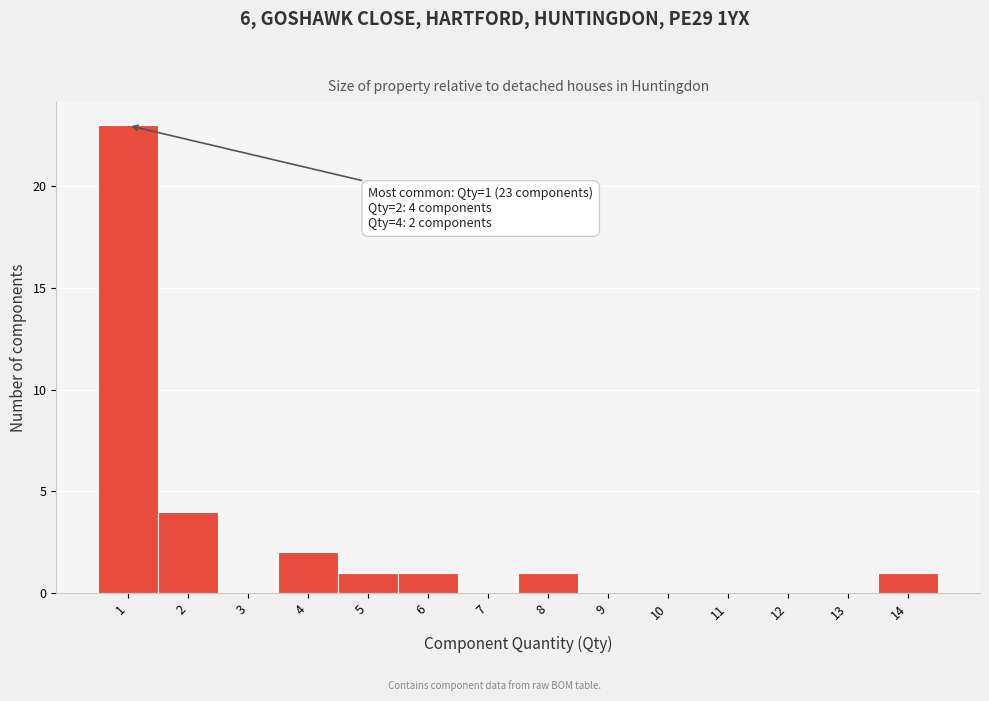

Over which range of the x-axis is the bar tallest?

0.5 to 1.5